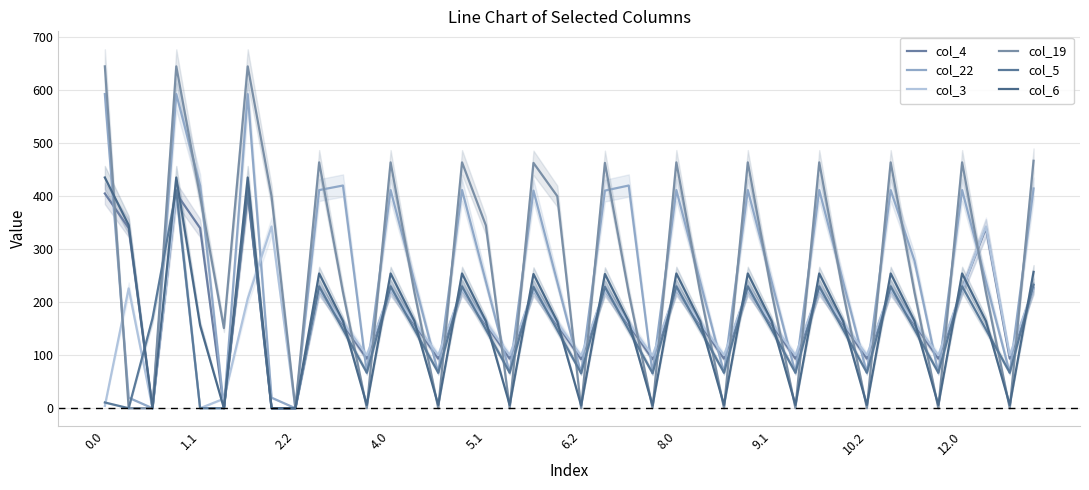

Does the chart display data point markers on the line(s)?

No